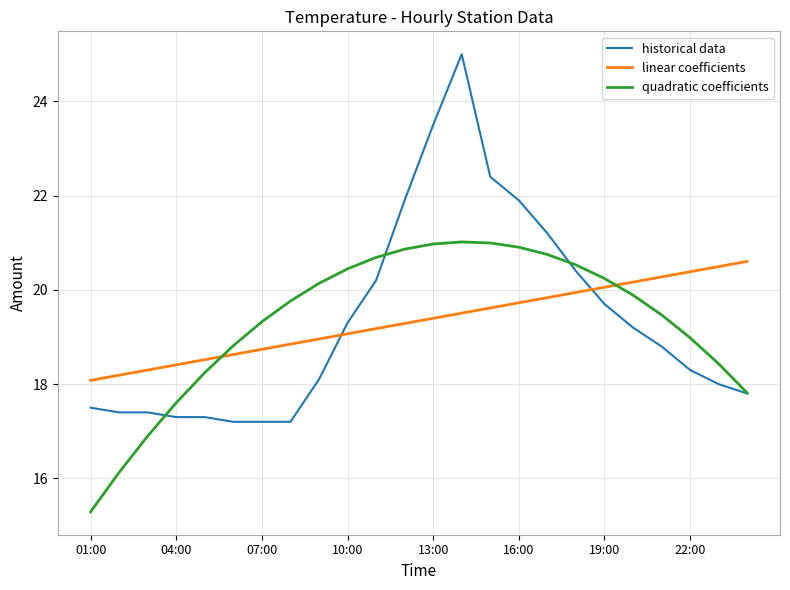

How many times do linear coefficients and historical data cross each other?

2